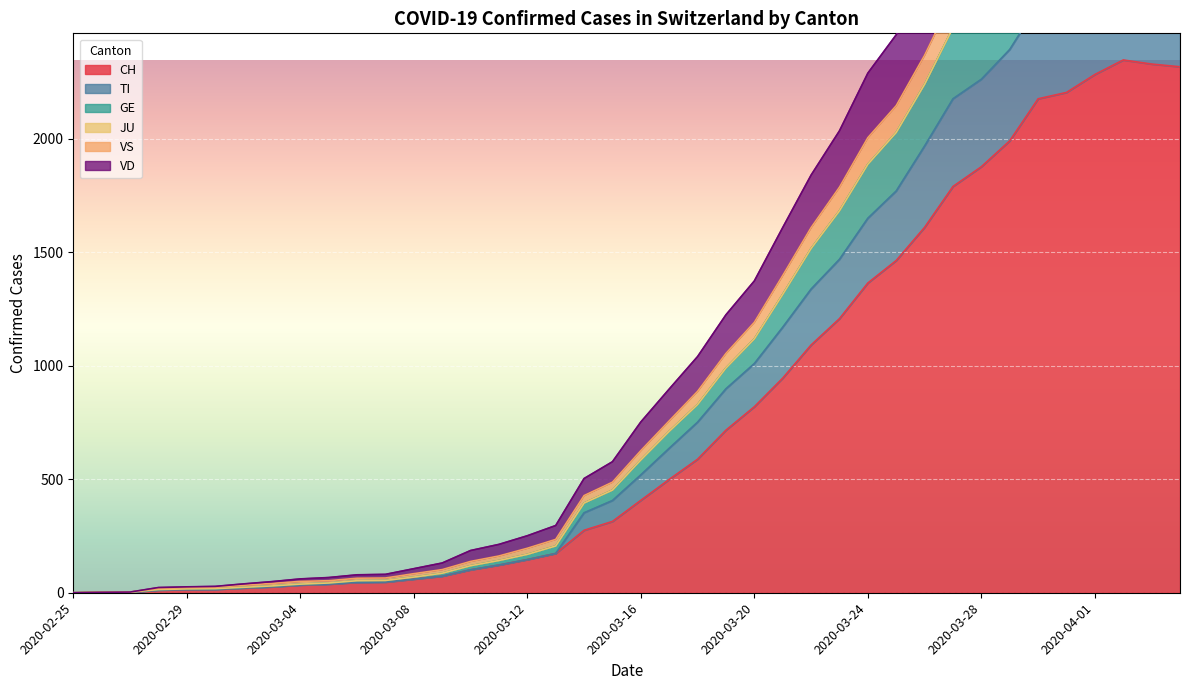

List the labels in order of VD value, largest first.

2020-04-02, 2020-04-03, 2020-04-04, 2020-04-01, 2020-03-31, 2020-03-30, 2020-03-29, 2020-03-28, 2020-03-27, 2020-03-26, 2020-03-25, 2020-03-24, 2020-03-23, 2020-03-22, 2020-03-21, 2020-03-20, 2020-03-19, 2020-03-18, 2020-03-17, 2020-03-16, 2020-03-15, 2020-03-14, 2020-03-13, 2020-03-12, 2020-03-11, 2020-03-10, 2020-03-09, 2020-03-08, 2020-03-07, 2020-03-06, 2020-03-05, 2020-03-04, 2020-03-03, 2020-03-02, 2020-03-01, 2020-02-29, 2020-02-28, 2020-02-27, 2020-02-26, 2020-02-25